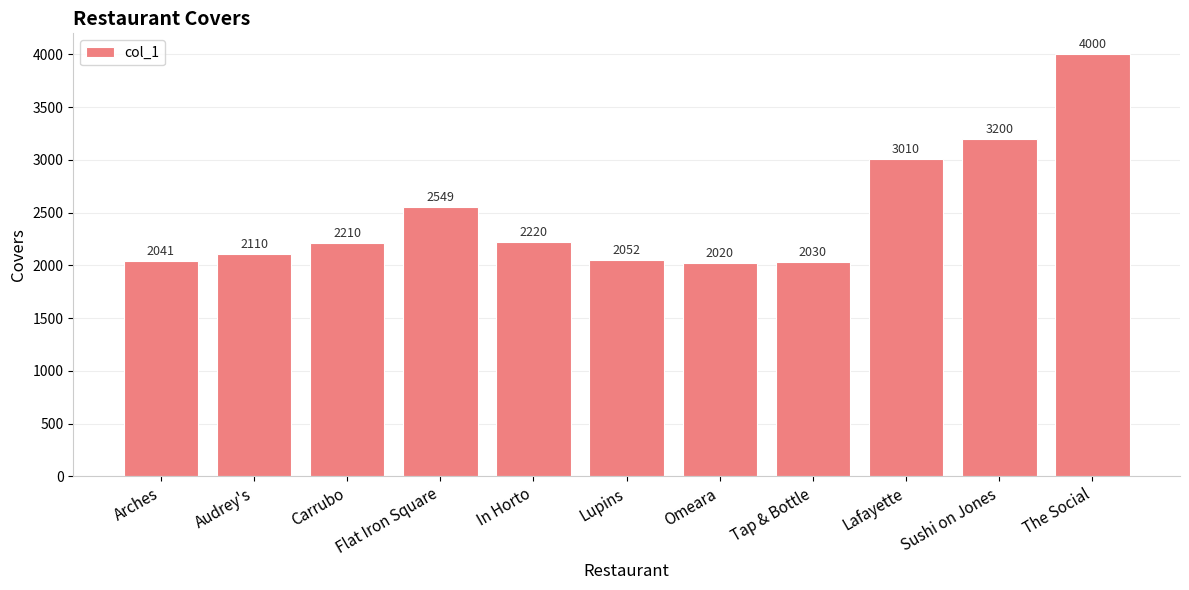

Does the chart contain stacked bars?

No